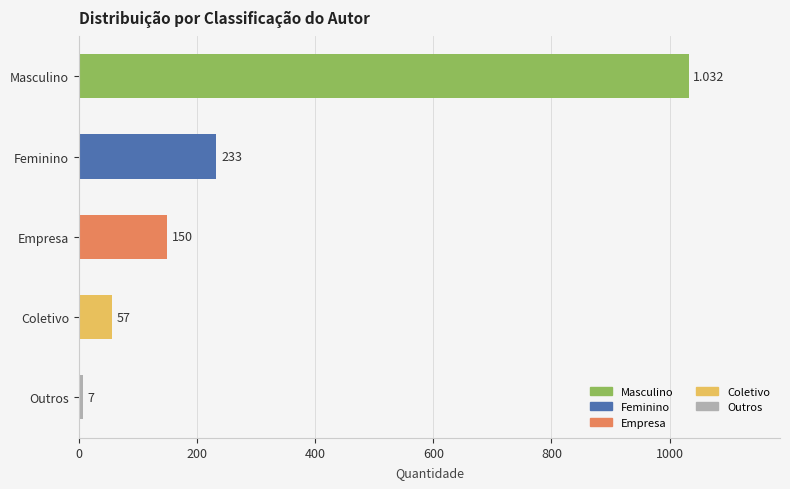

Between Empresa and Masculino, which is larger?

Masculino